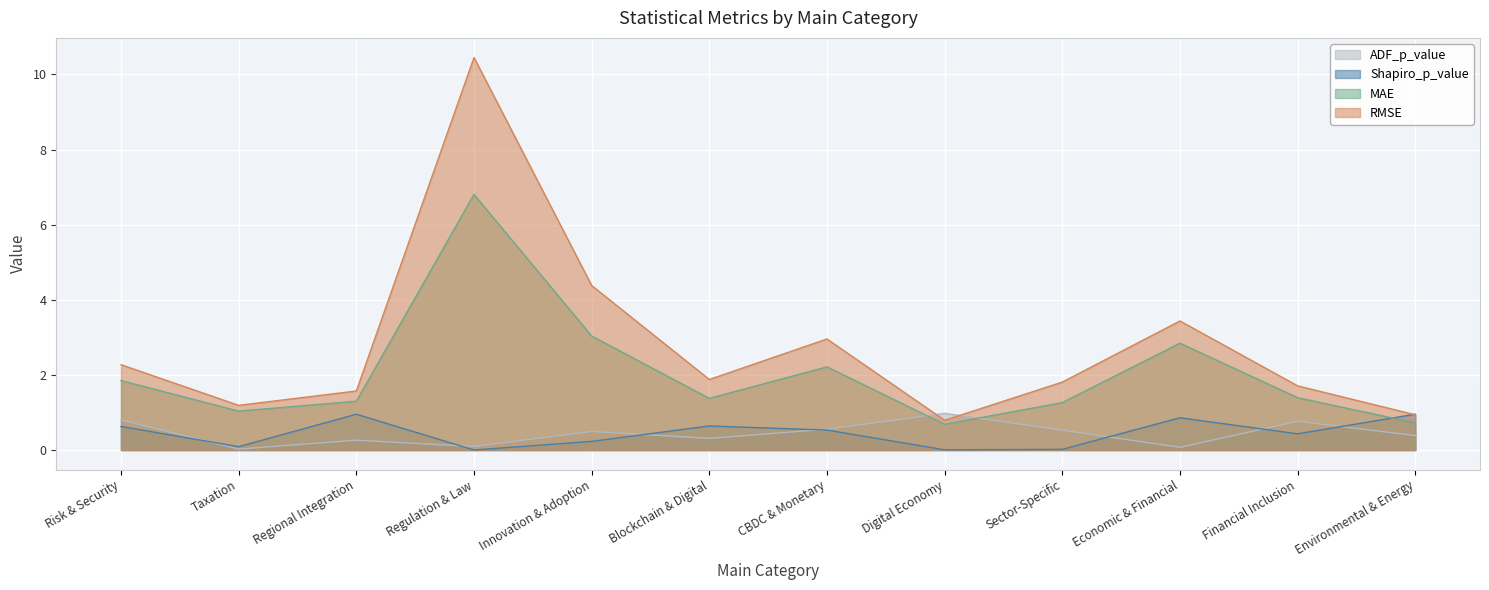

Count the number of categories in the chart.

12